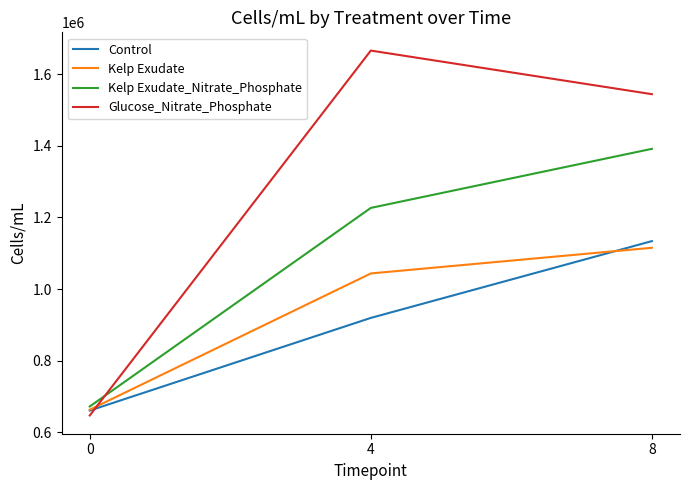

What is the difference between the Kelp Exudate values at 8 and 0?

452180.1